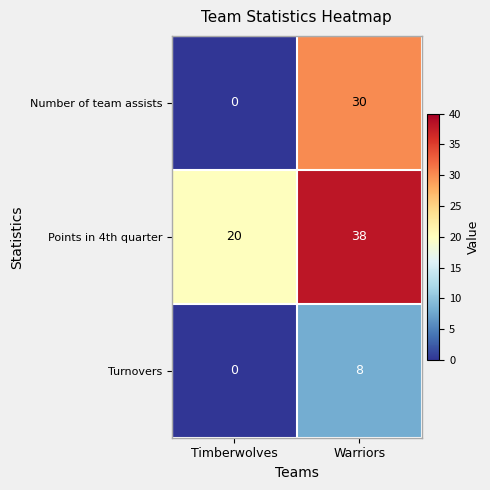

Reading right to left, extract all data points from this chart.

Number of team assists: 30	0
Points in 4th quarter: 38	20
Turnovers: 8	0